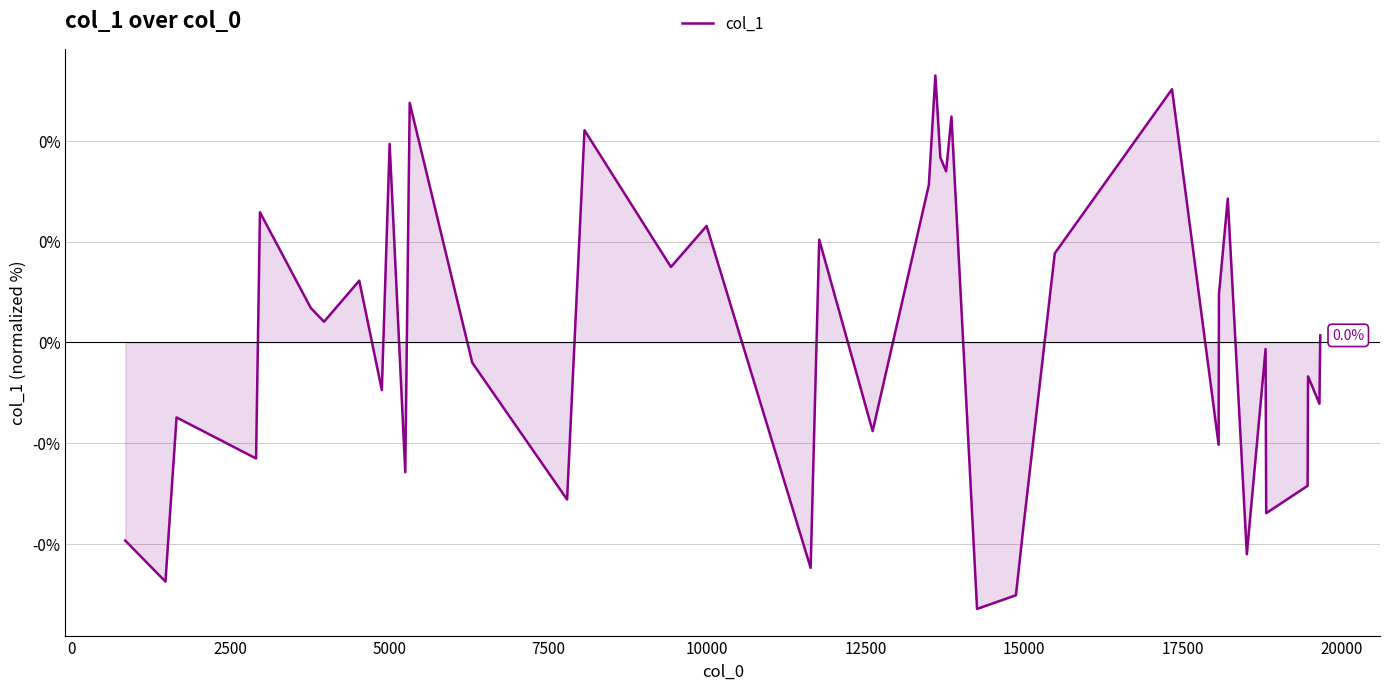

Does the chart have visible grid lines?

Yes